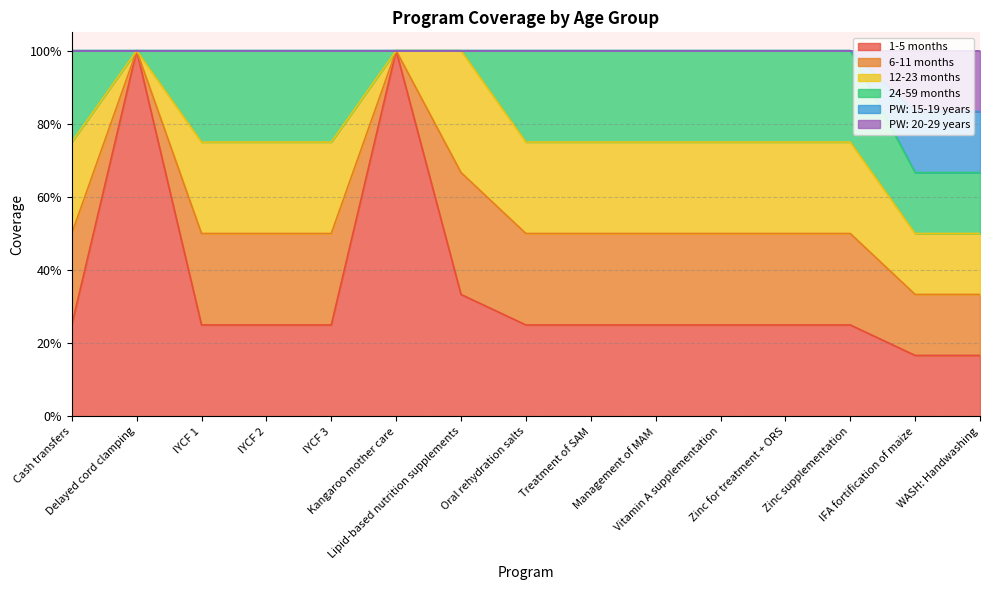

Does the chart display data point markers on the line(s)?

No